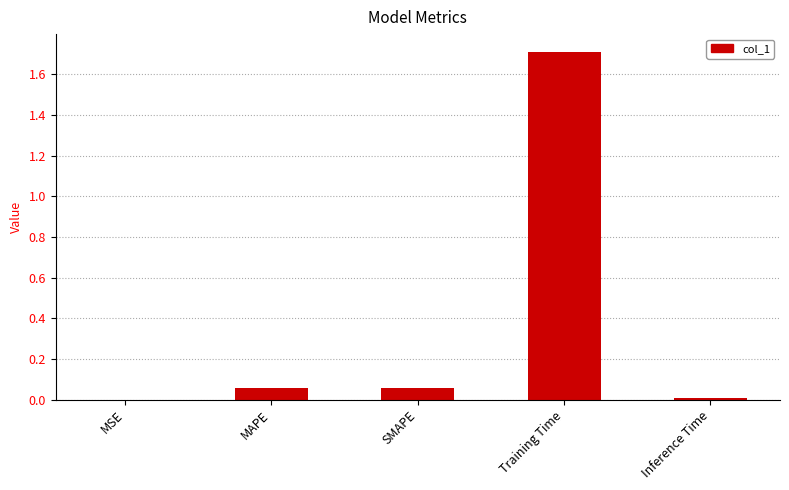

What is the greatest value displayed?

1.7